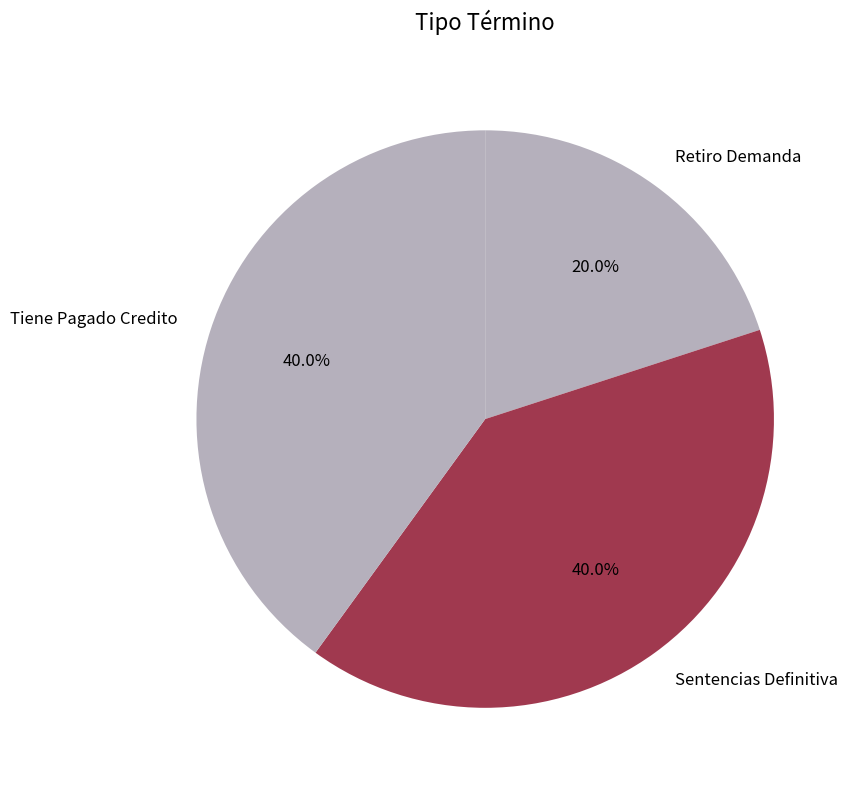

Is there any slice that represents more than half of the pie?

No